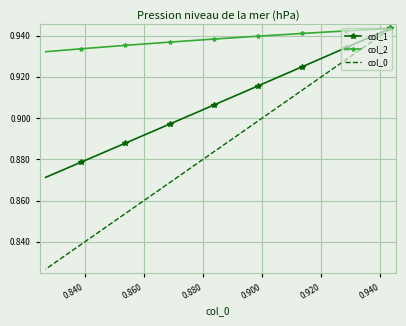

True or false: col_2 has more than 1 points higher than both neighbors.

False